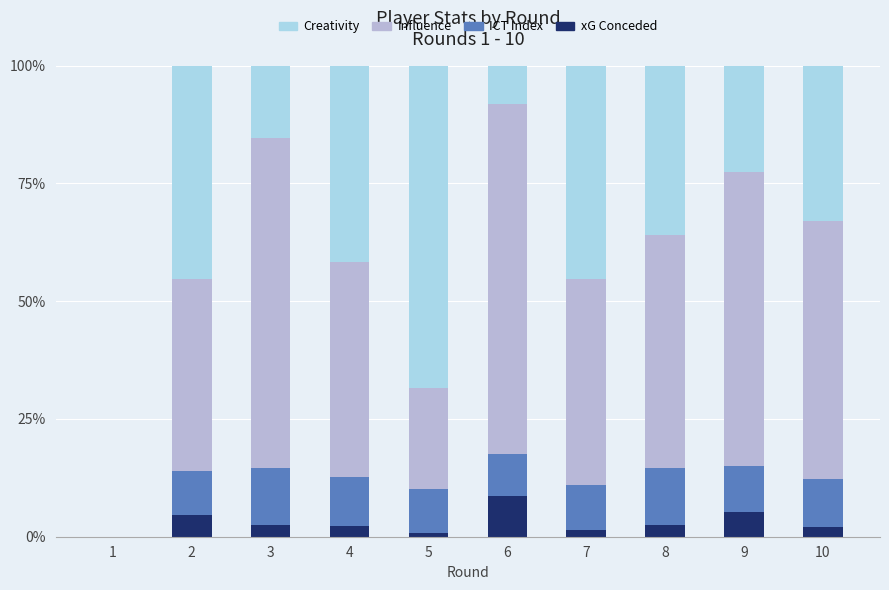

At which label does xG Conceded reach its peak?

6